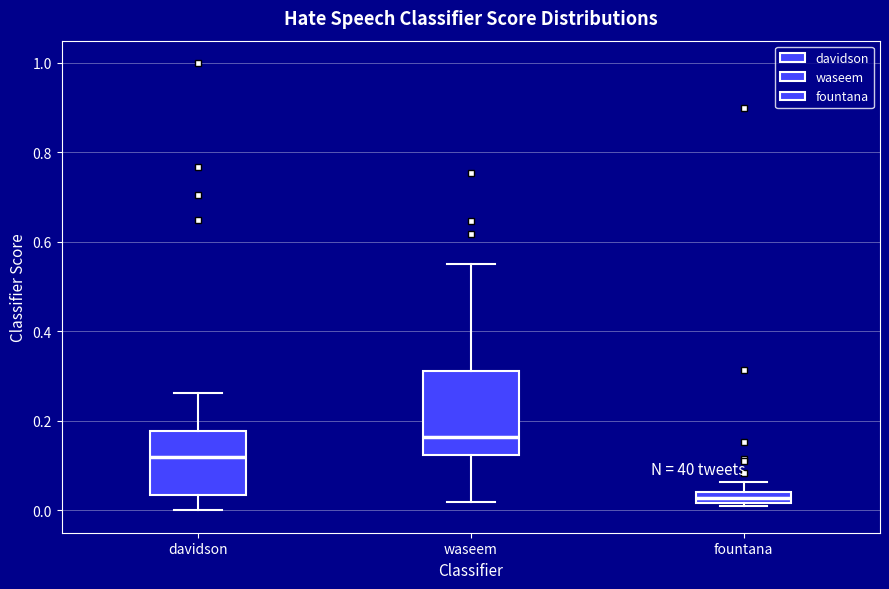

Which box has the lowest median line?

fountana